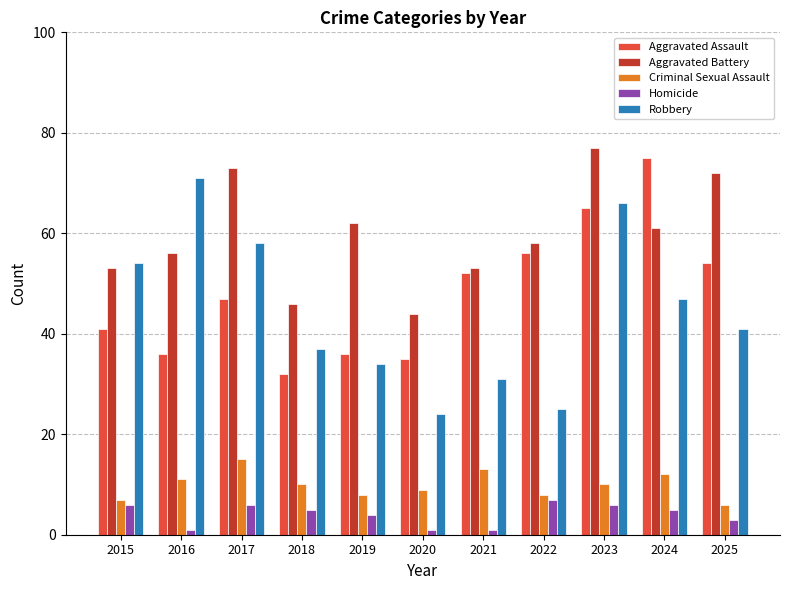

Are the bars horizontal?

No